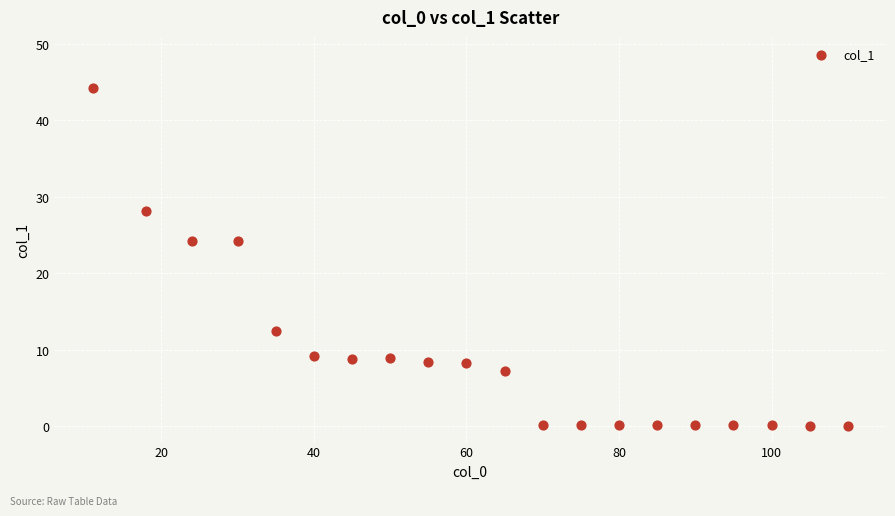

What is the range of X values (max minus min)?

99.0